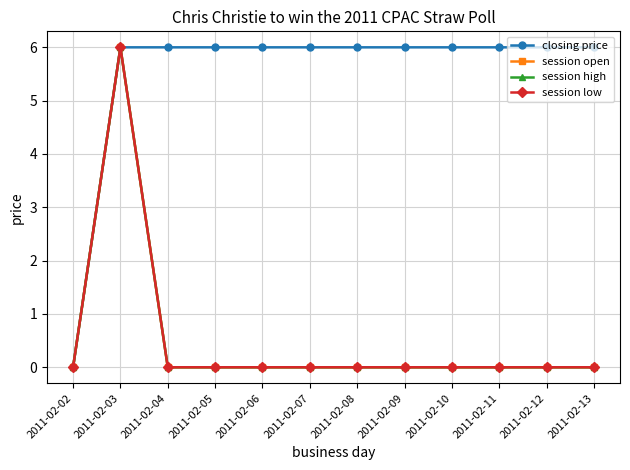

Which series has the largest total across all categories?

closing price